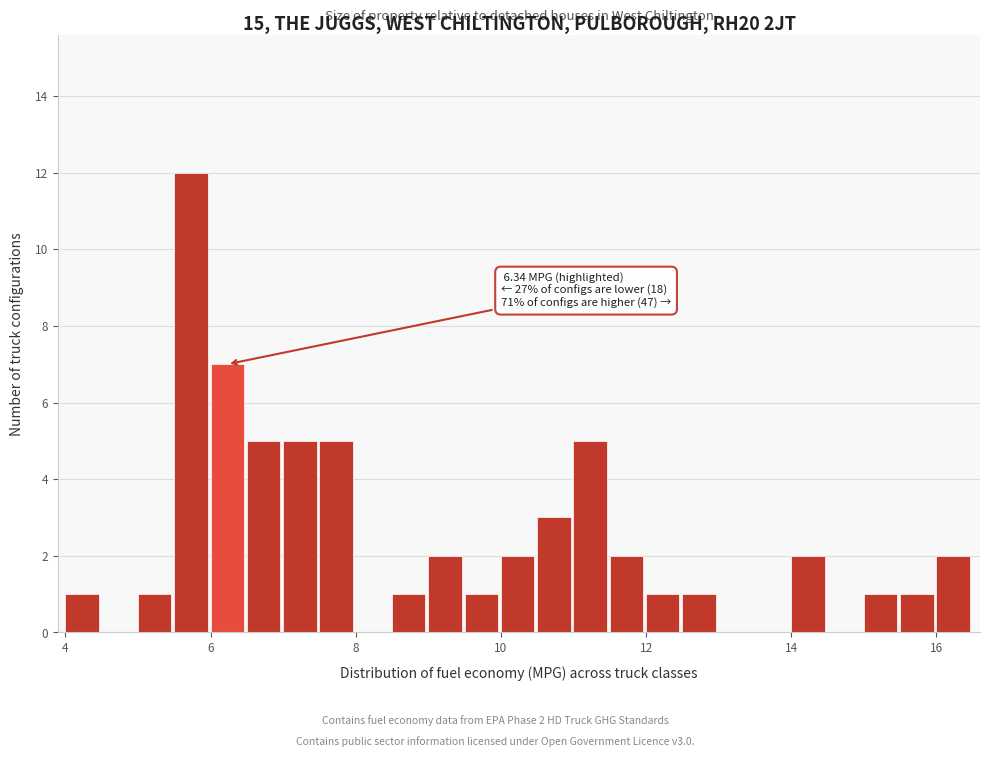

Read against the x-axis, roughly where is the centre of the tallest bar?

5.8